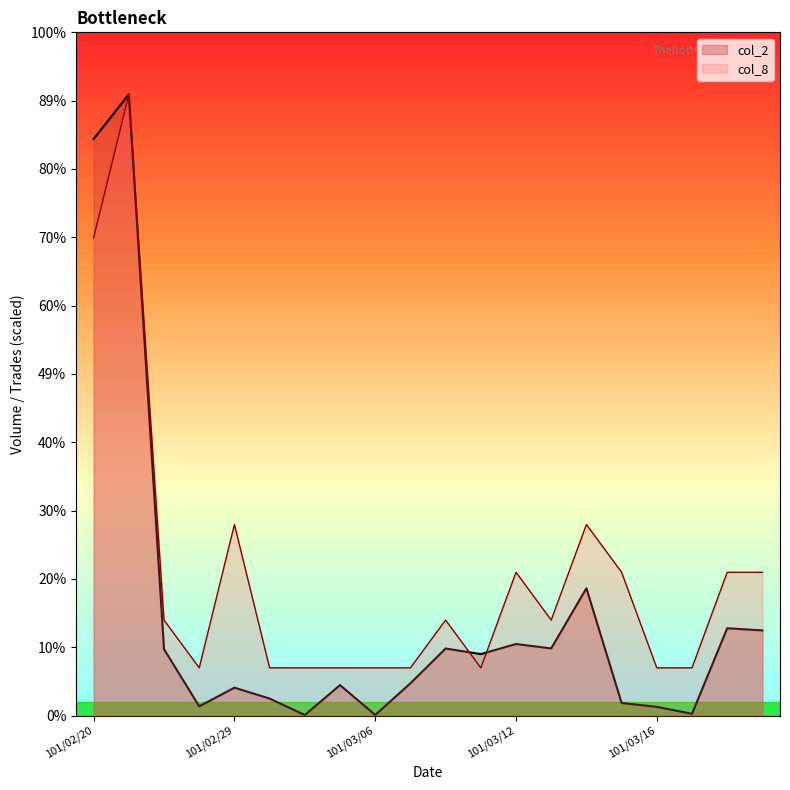

Reading left to right, extract all data points from this chart.

col_2: 1614460.0	1739070.0	185990.0	26000.0	78290.0	47750.0	1660.0	85500.0	1870.0	90500.0	187940.0	172260.0	200460.0	188190.0	356570.0	35370.0	24600.0	5130.0	244650.0	238560.0
col_8: 1337746.2	1739070.0	267549.2	133774.6	535098.5	133774.6	133774.6	133774.6	133774.6	133774.6	267549.2	133774.6	401323.8	267549.2	535098.5	401323.8	133774.6	133774.6	401323.8	401323.8